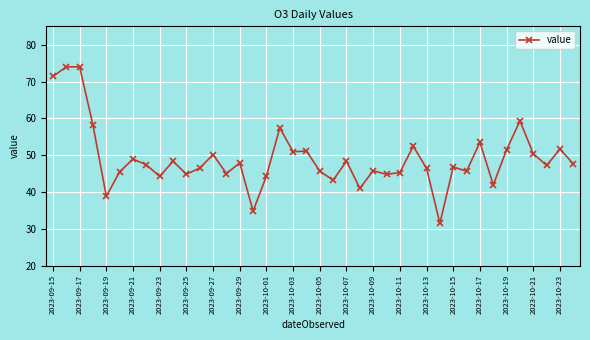

True or false: the data has more than 2 interior local peaks.

True